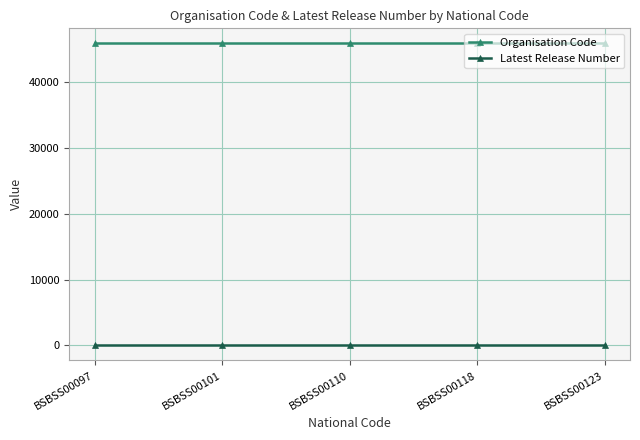

Reading left to right, extract all data points from this chart.

Organisation Code: BSBSS00097=45897	BSBSS00101=45897	BSBSS00110=45897	BSBSS00118=45897	BSBSS00123=45897
Latest Release Number: BSBSS00097=1	BSBSS00101=1	BSBSS00110=1	BSBSS00118=1	BSBSS00123=1